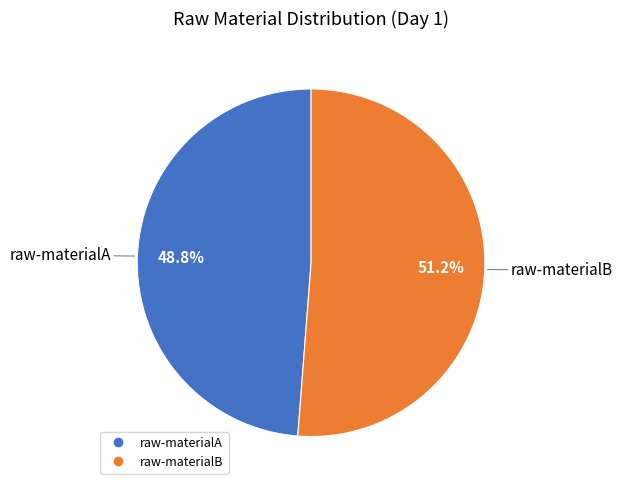

Which category has the biggest portion of the pie?

raw-materialB